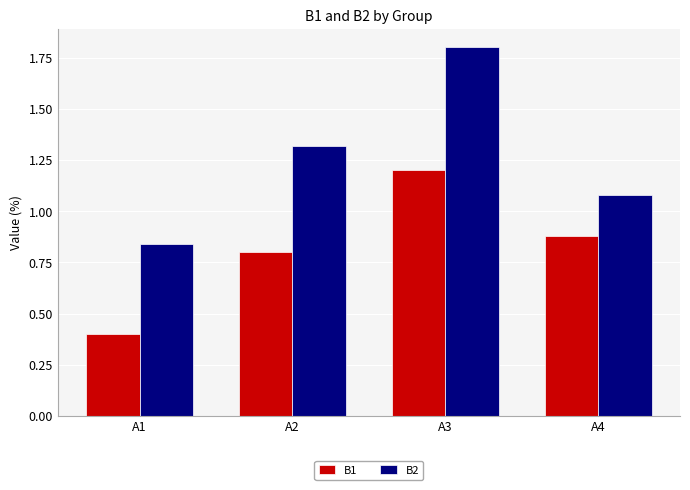

What is the difference between the B2 values at A4 and A3?

0.7